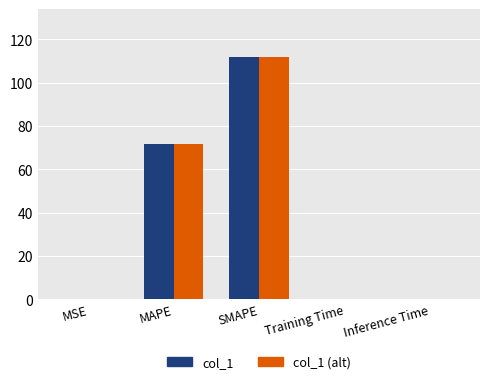

True or false: col_1 has a value of 111.7 at SMAPE.

True